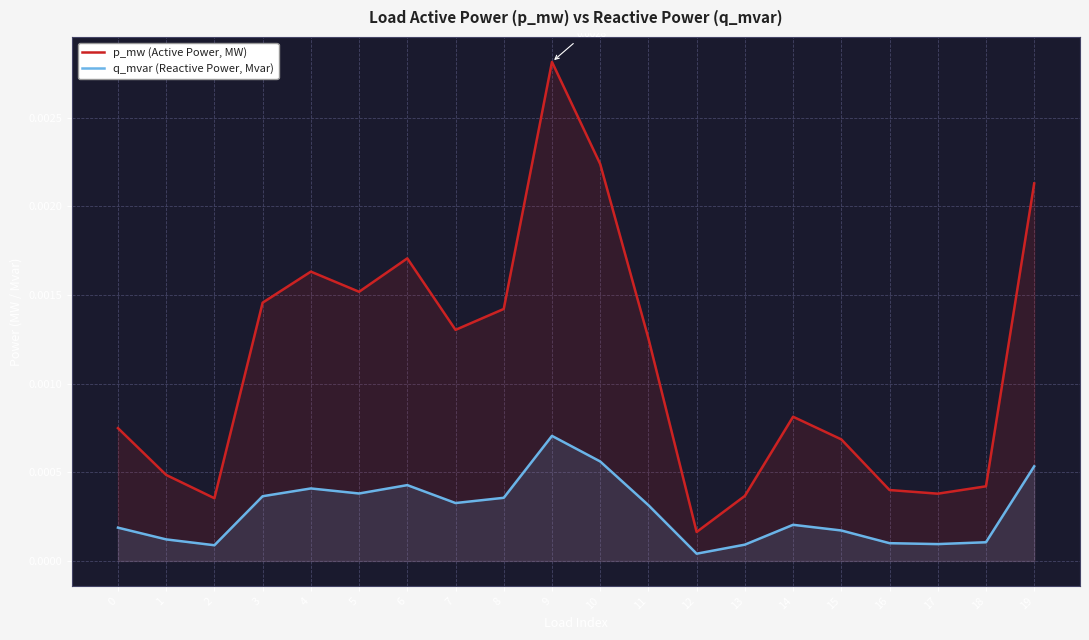

Rank the series by their average value, from highest to lowest.

p_mw (Active Power, MW), q_mvar (Reactive Power, Mvar)